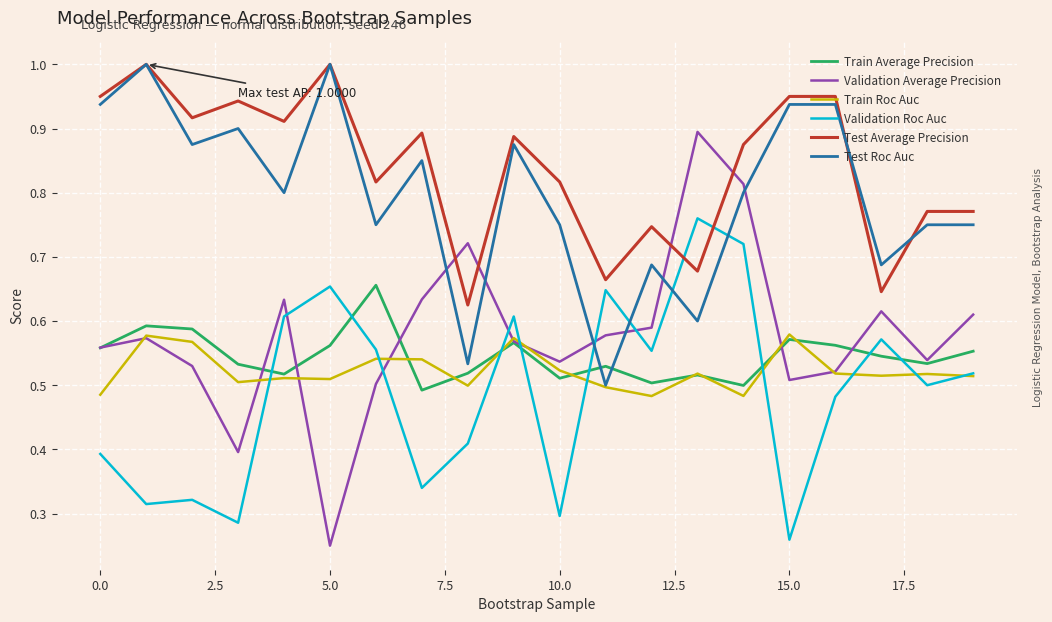

Which series has the largest total across all categories?

Test Average Precision